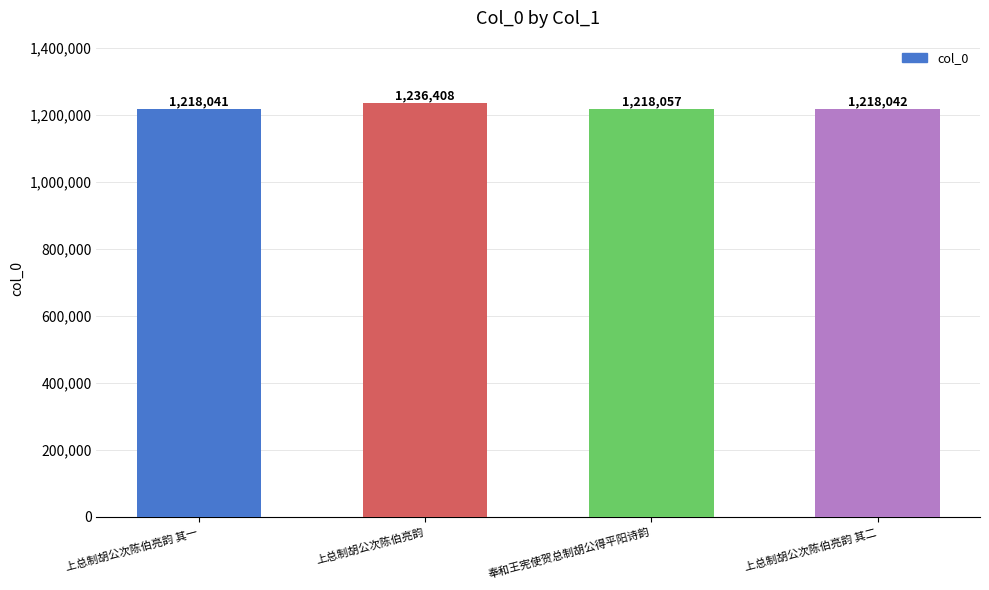

Approximately how many times larger is the value at 奉和王宪使贺总制胡公得平阳诗韵 compared to 上总制胡公次陈伯亮韵 其一?

1.0